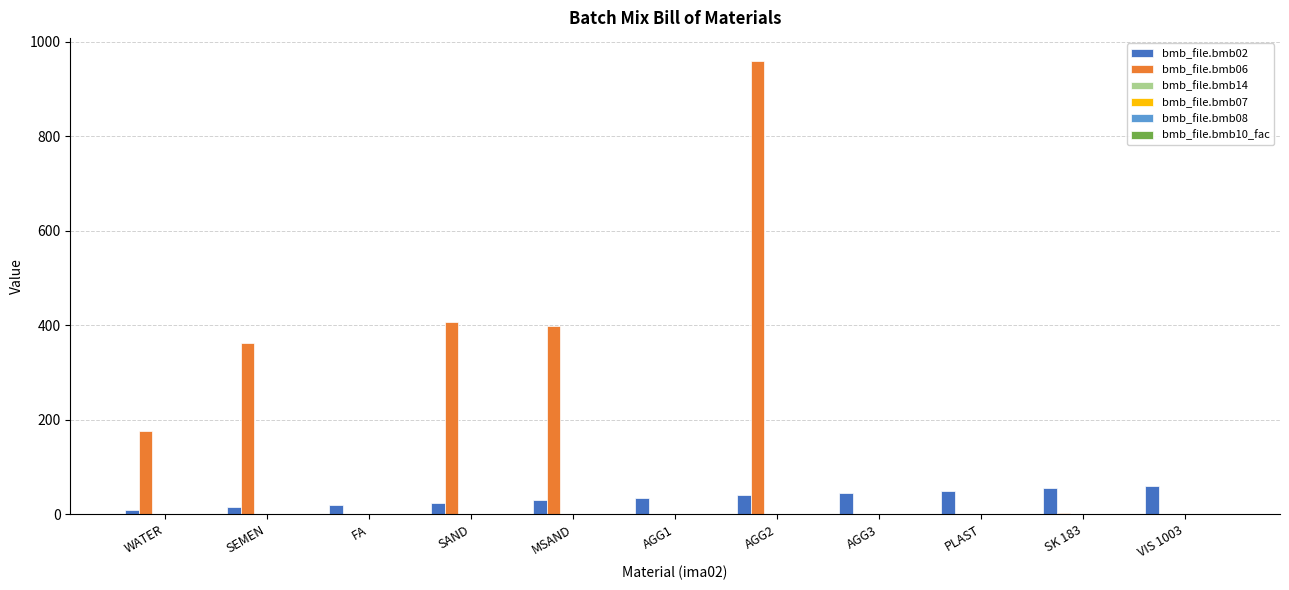

Which category has the highest value across all series?

AGG2